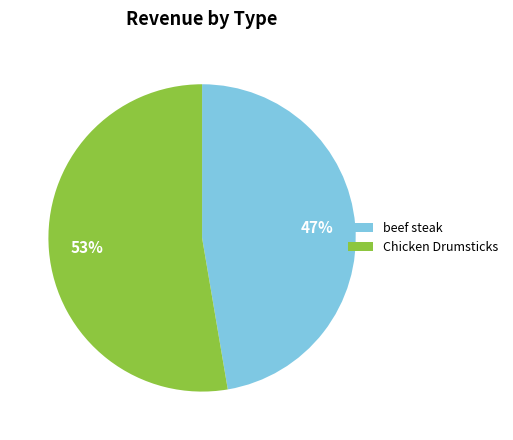

Between beef steak and Chicken Drumsticks, which is larger?

Chicken Drumsticks